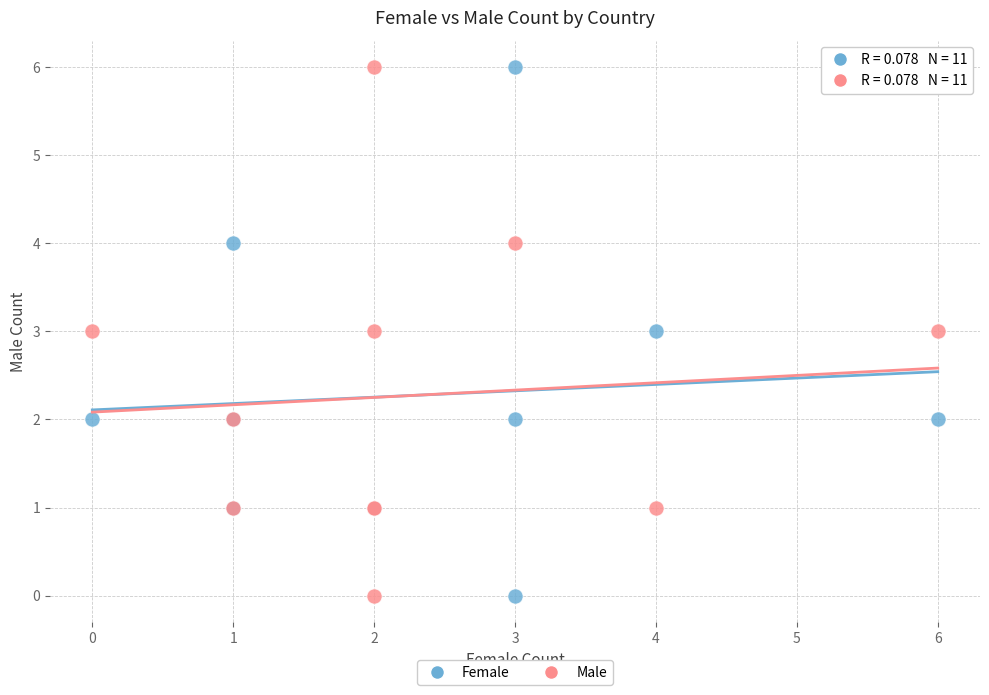

What are all the series names shown in the legend?

Female, Male